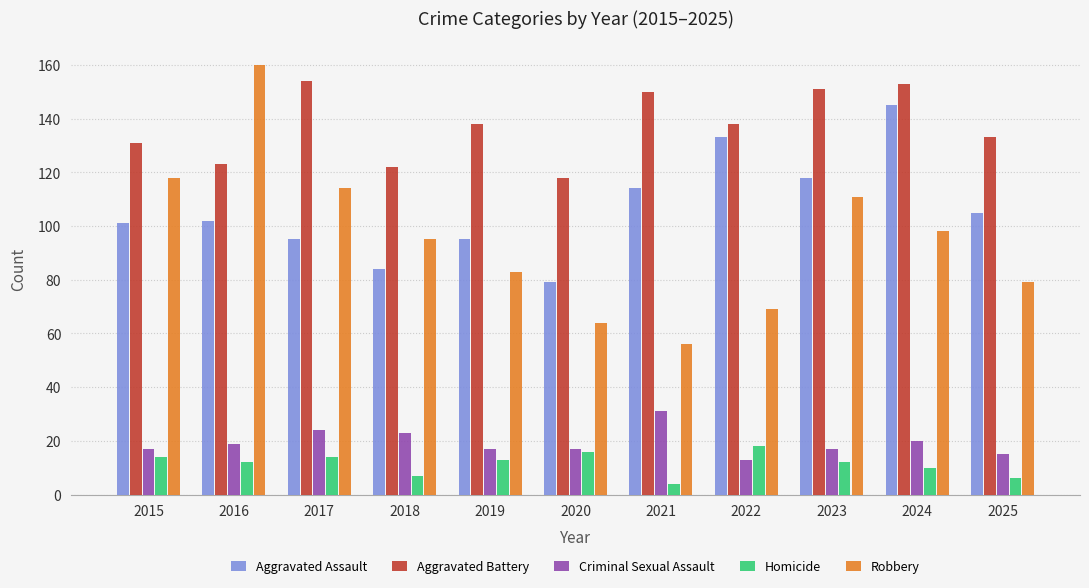

What is the sum of all Aggravated Battery values?

1511